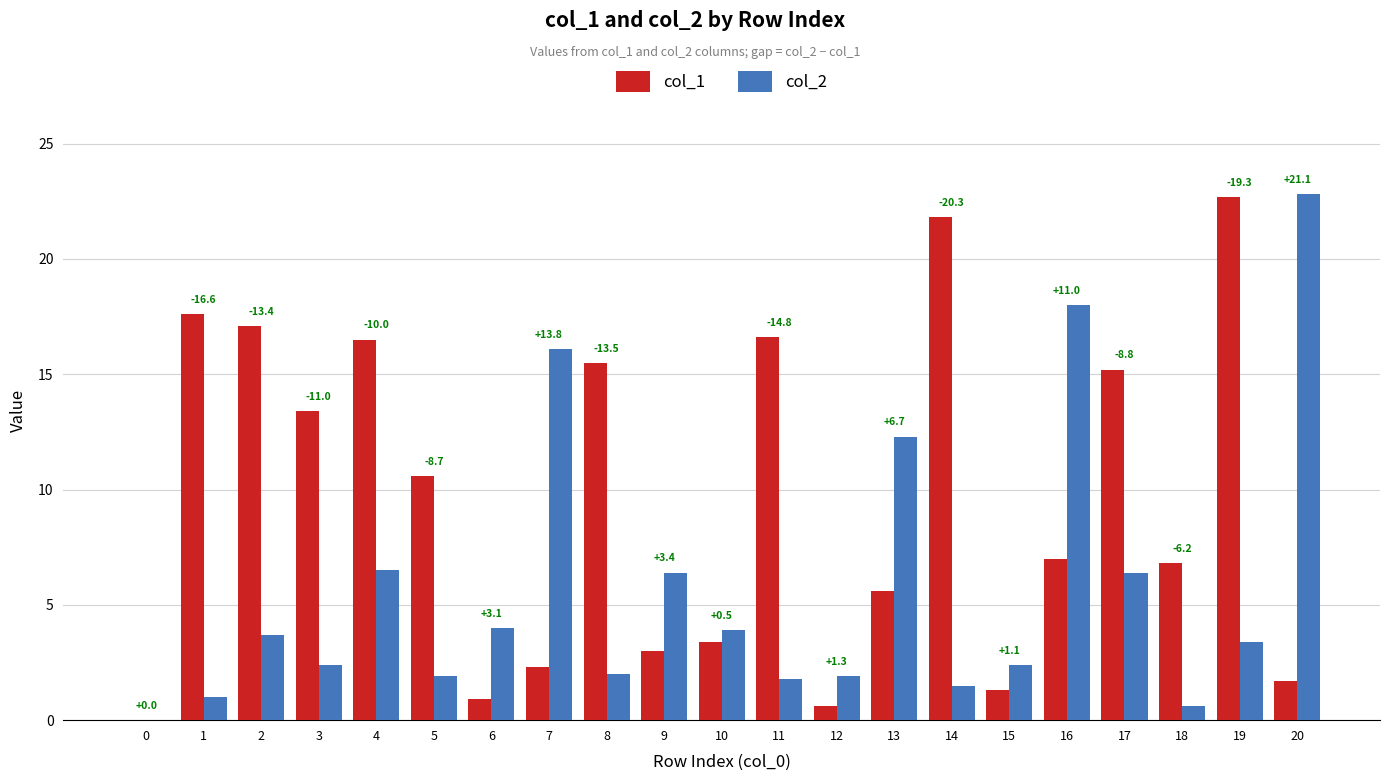

What are all the series names shown in the legend?

col_1, col_2